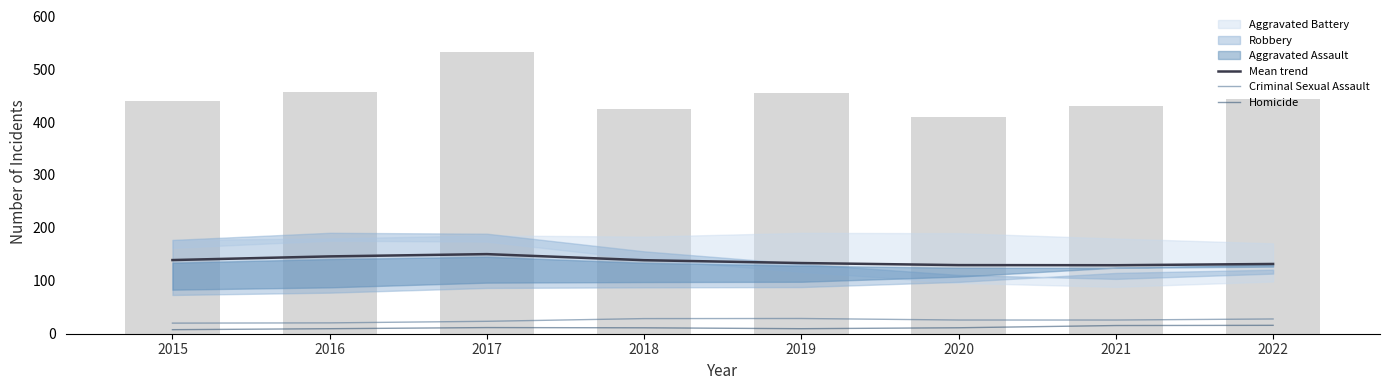

At which category is the sum across all series the highest?

2017